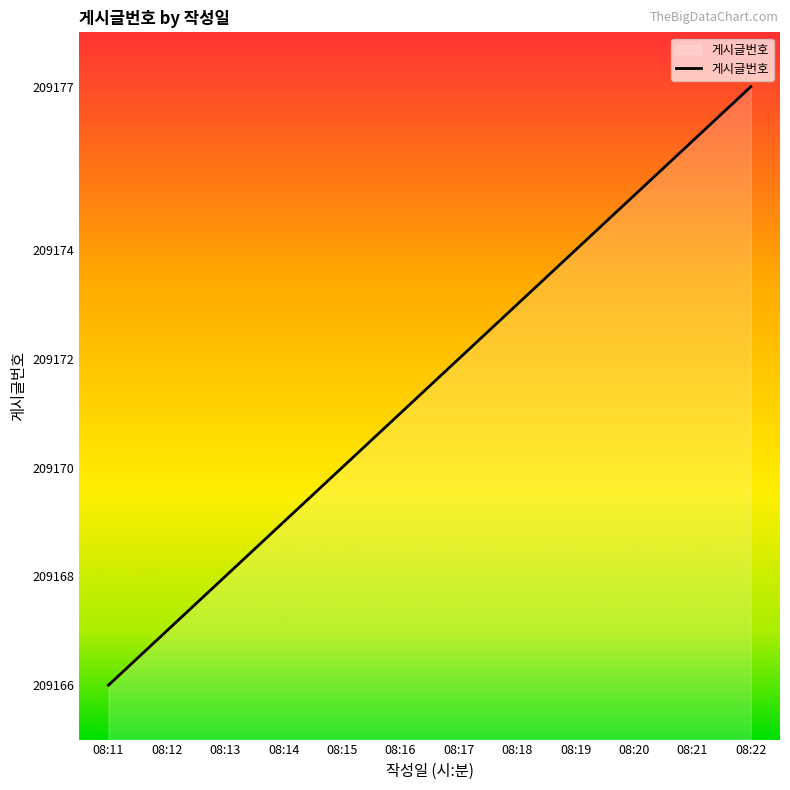

Does the chart display data point markers on the line(s)?

No